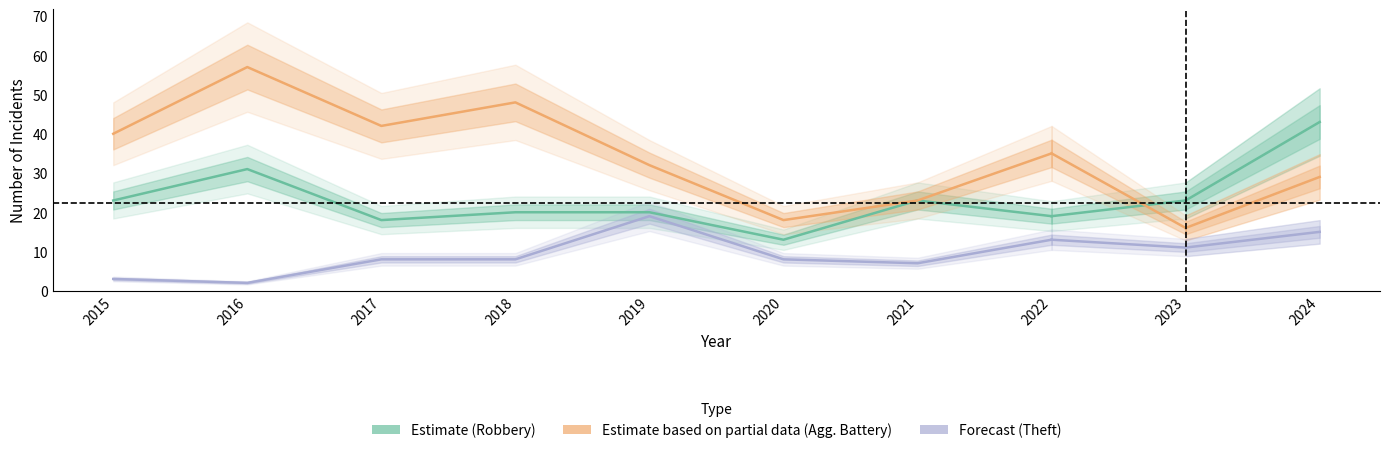

True or false: Aggravated Battery has a value of 2 at 2016.

True